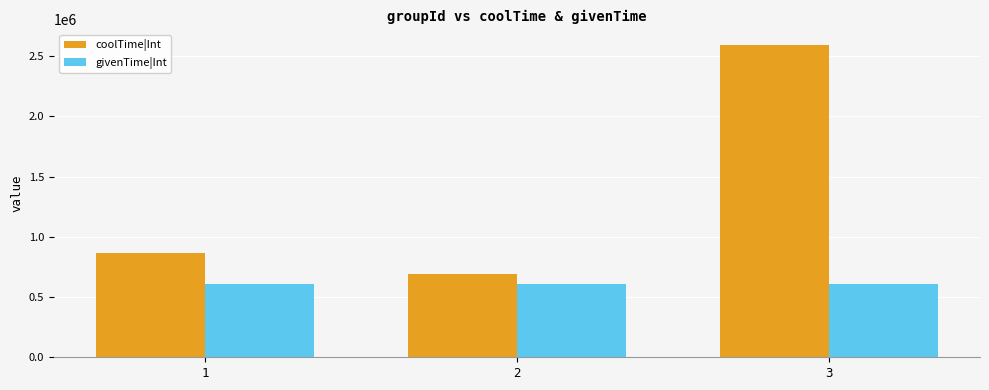

How many data points does each series have?

3